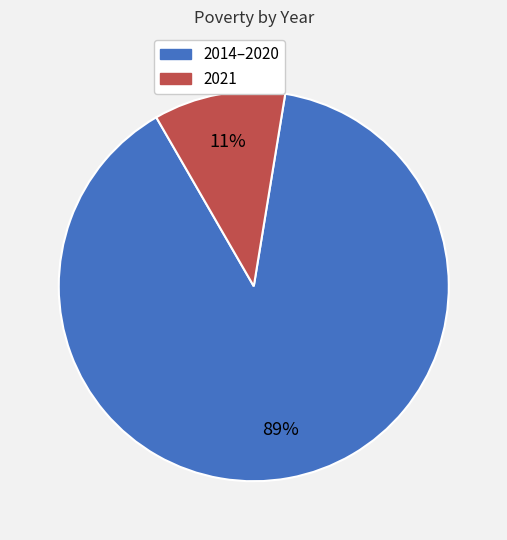

To the nearest percent, what is the average slice percentage?

50%